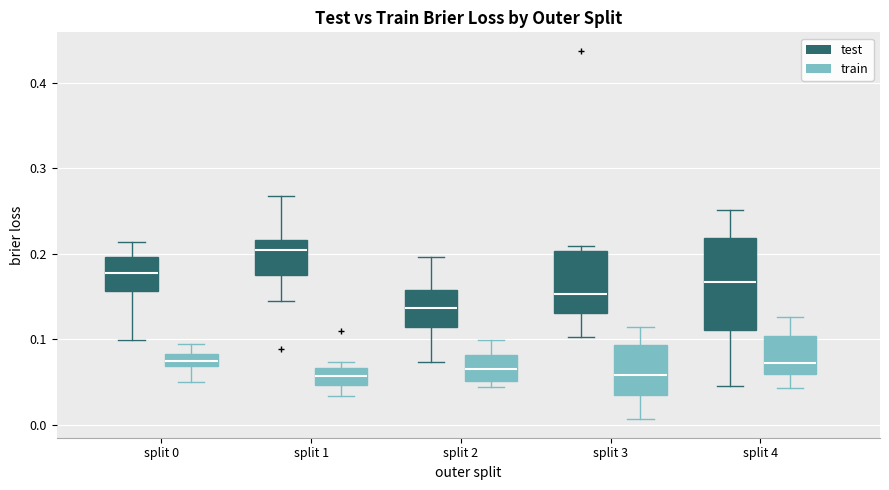

Where does the lower whisker of the box for split 4 (train) end on the y-axis? The values are not printed on the chart, so give them approximately, as read against the axis.

0.04